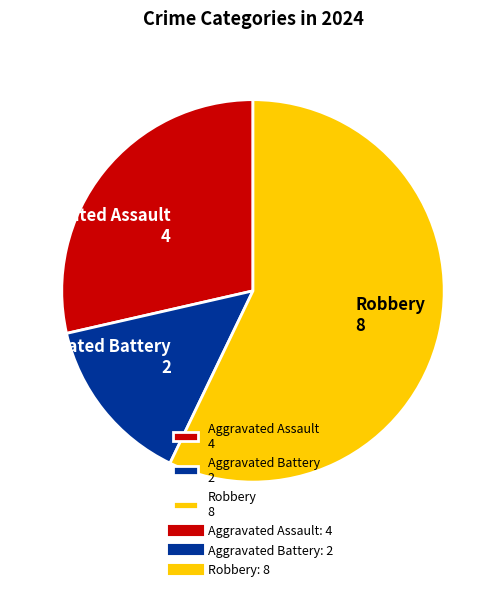

Between Aggravated Battery 2 and Robbery 8, which is larger?

Robbery 8